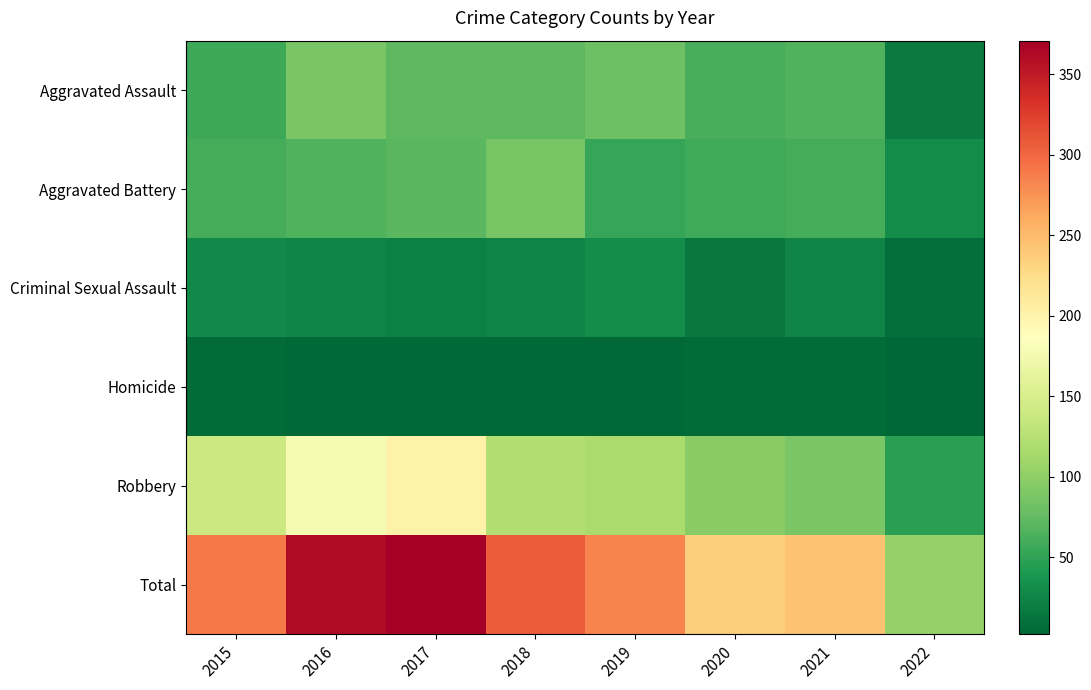

Between 2020 and 2022, which is larger?

2020